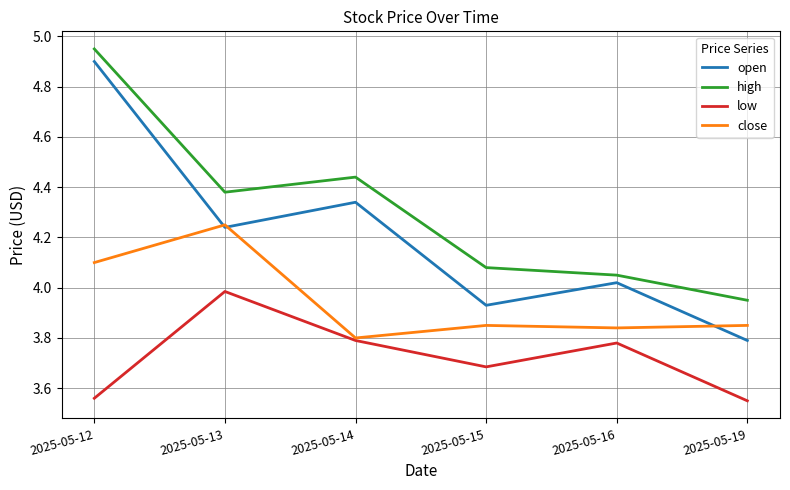

True or false: close and high cross at least once.

False